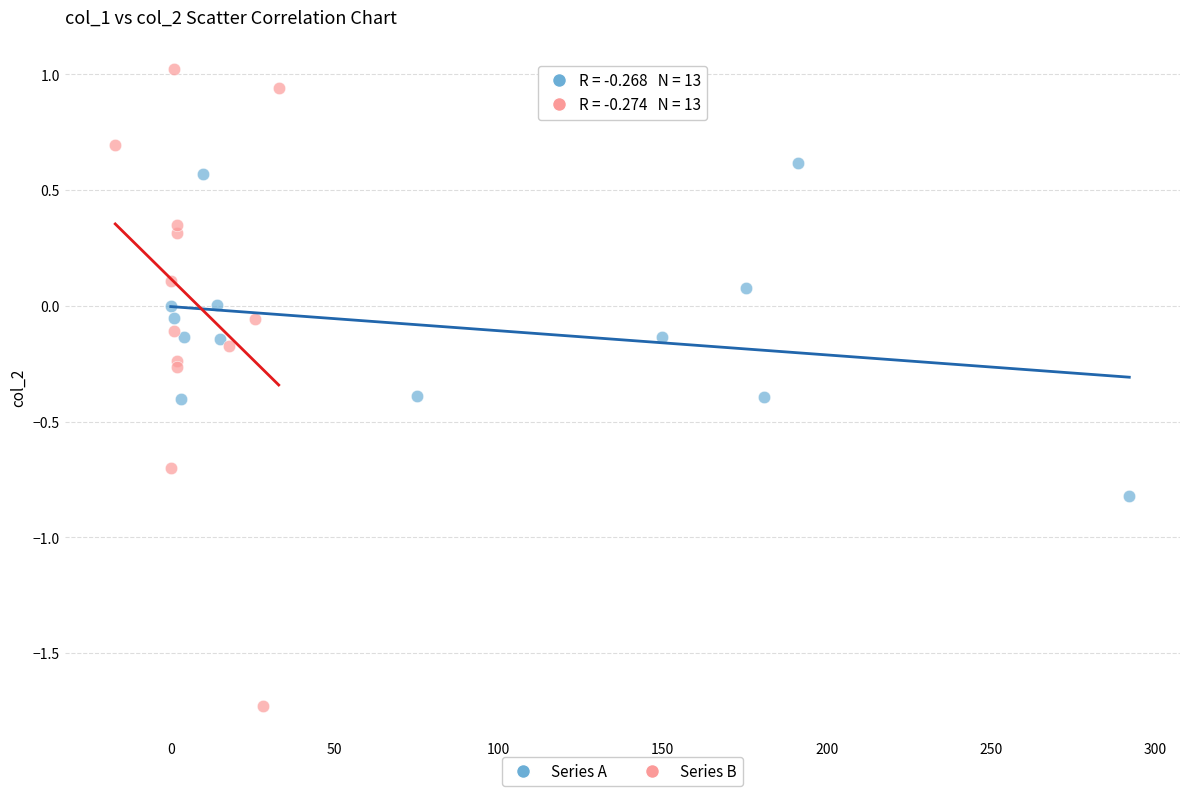

Which series reaches the maximum Y coordinate?

Series B